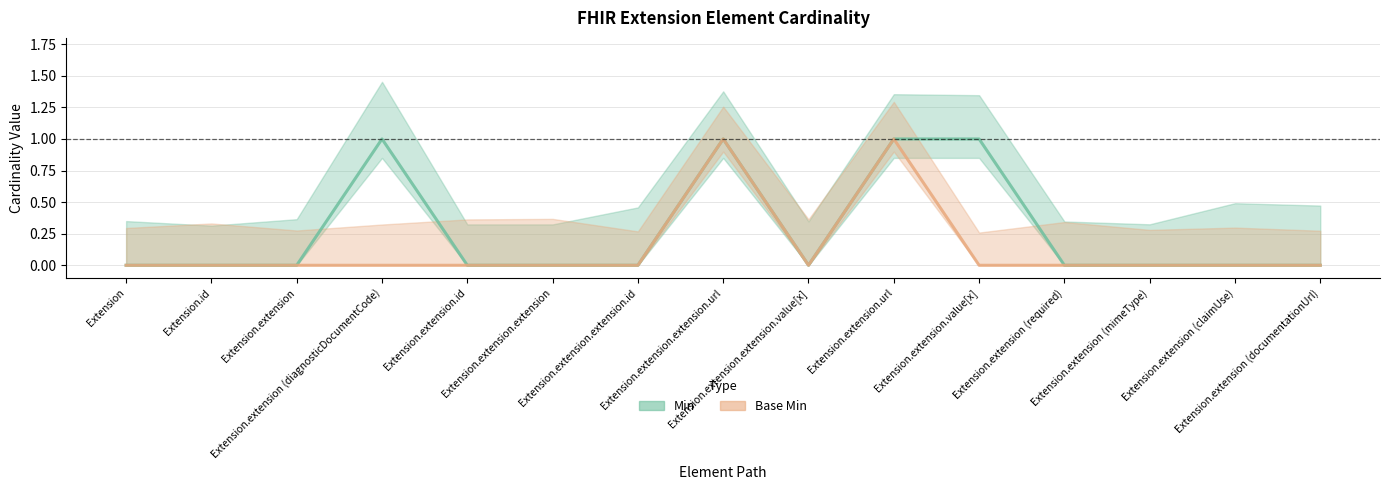

Reading right to left, list all the values displayed in this chart.

Min: 0	0	0	0	1	1	0	1	0	0	0	1	0	0	0
Base Min: 0	0	0	0	0	1	0	1	0	0	0	0	0	0	0